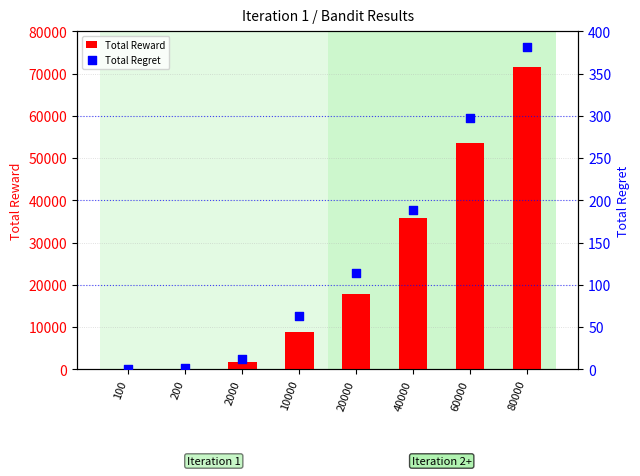

Which series has the largest Y range (max minus min)?

Total Reward